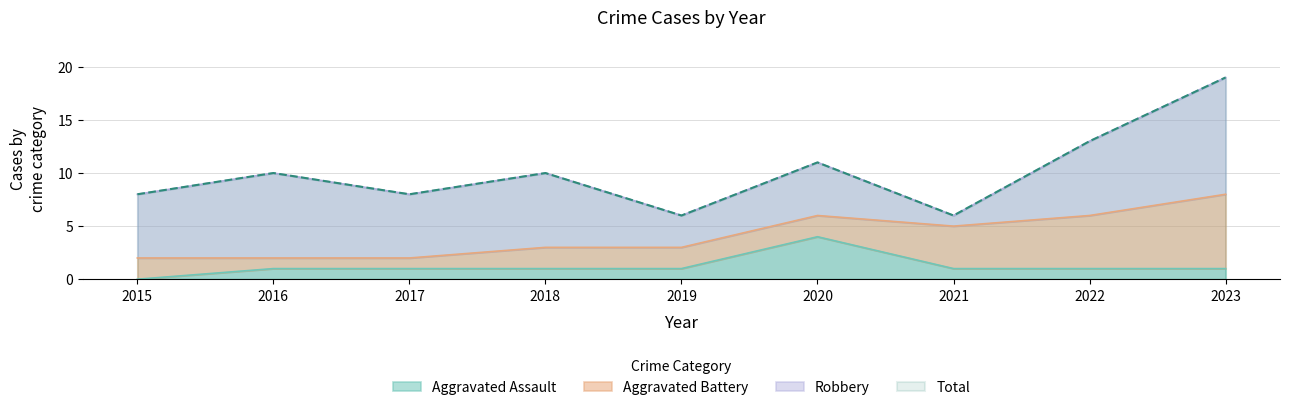

True or false: Total has a value of 8 at 2017.

True